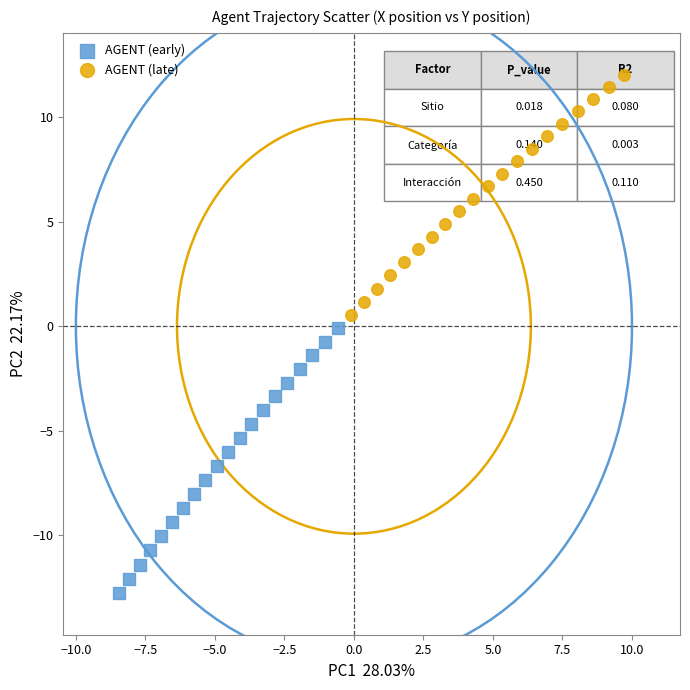

Which series has the widest spread of Y values?

AGENT (early)